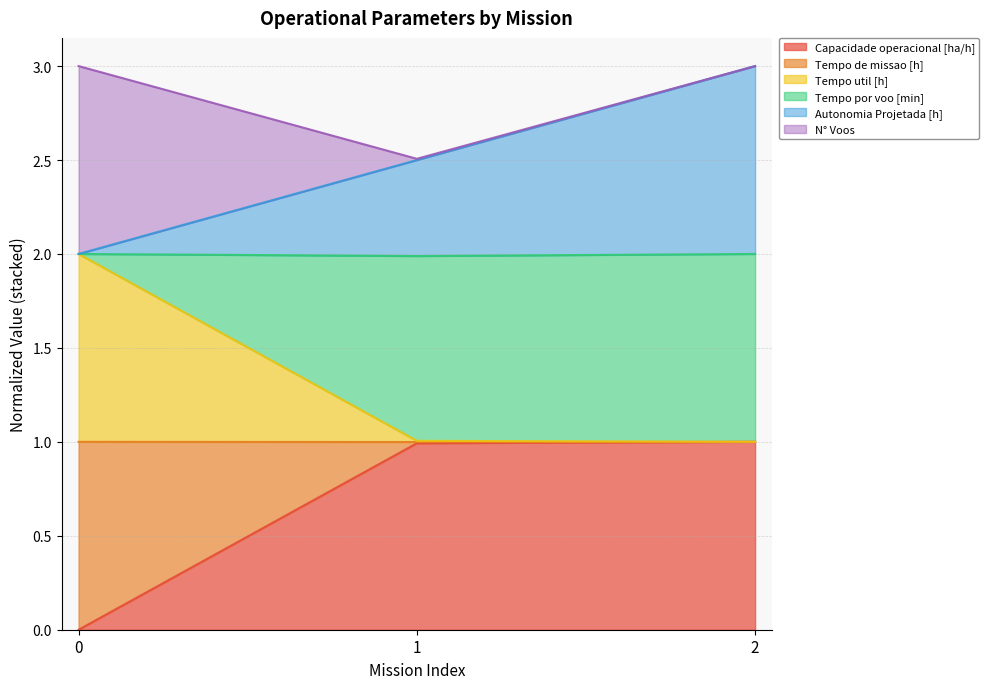

What are all the series names shown in the legend?

Capacidade operacional [ha/h], Tempo de missao [h], Tempo util [h], Tempo por voo [min], Autonomia Projetada [h], N° Voos